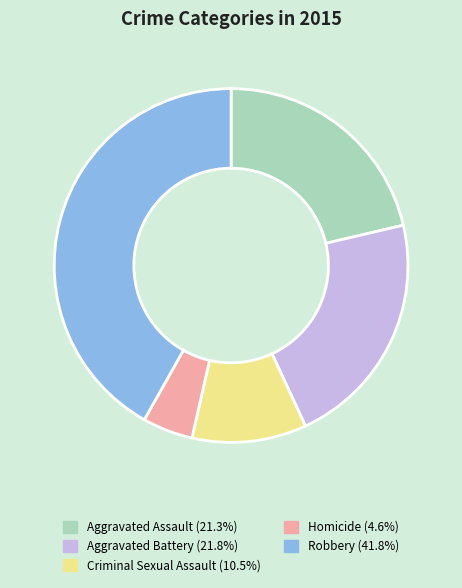

Is it true that Homicide is 5% of the pie?

True